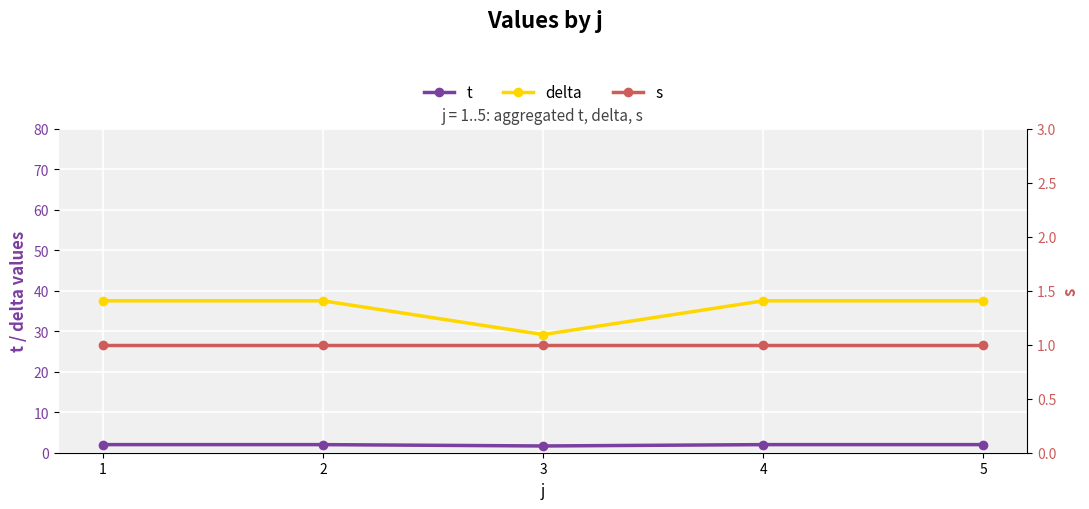

Is the value of t at 4 greater than the value of delta at 2?

No